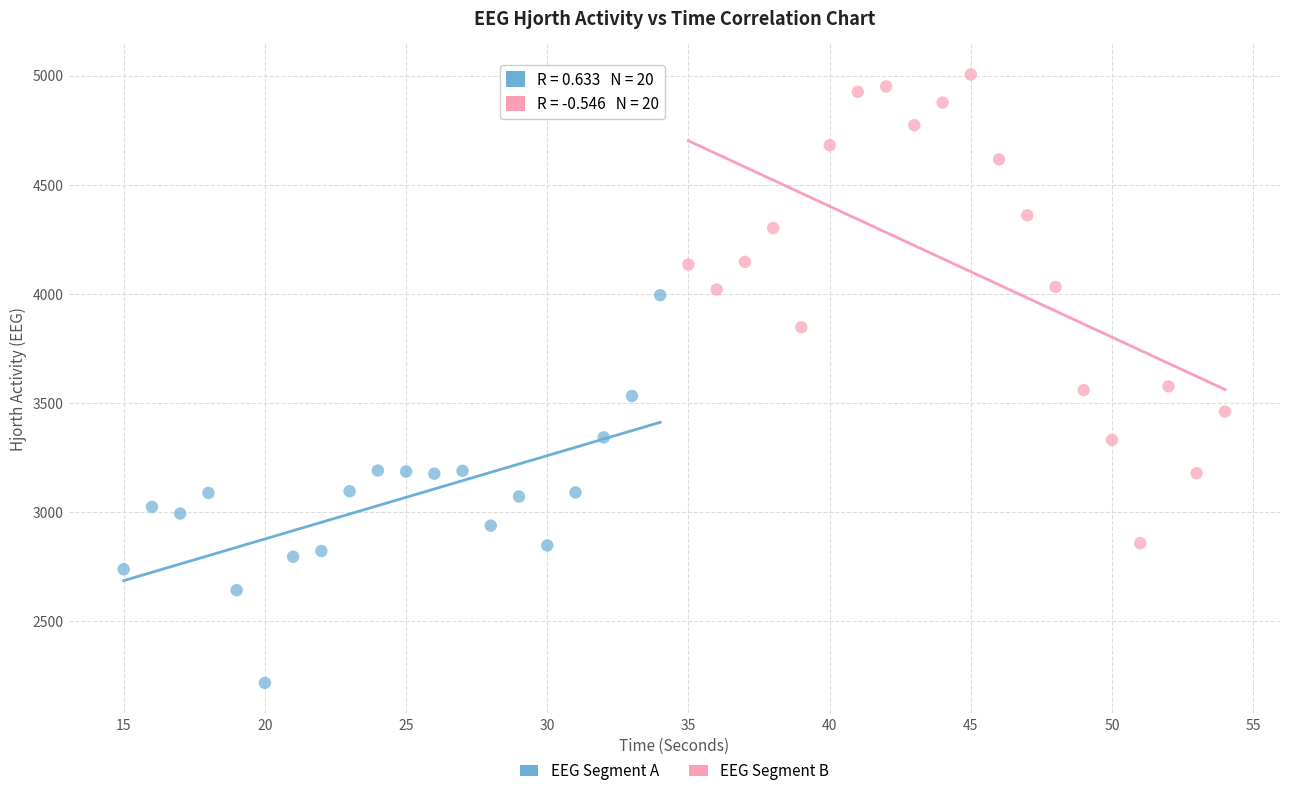

Which series has the largest Y range (max minus min)?

EEG Segment B